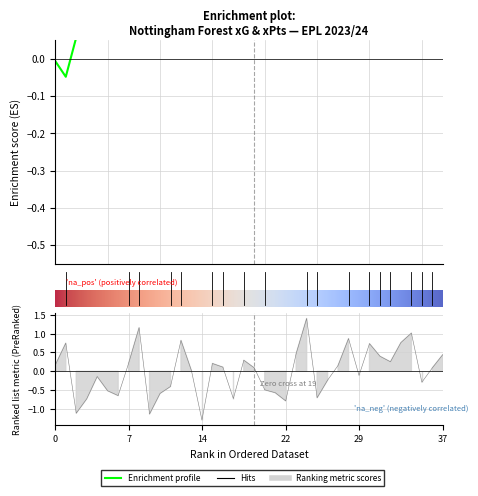

At how many categories does at least one series exceed 0?

38